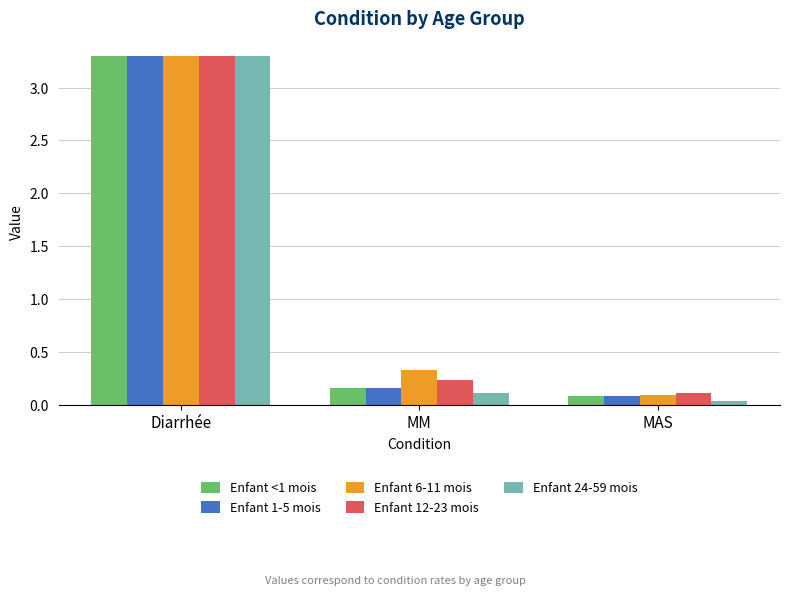

What is the sum of all Enfant 24-59 mois values?

3.5